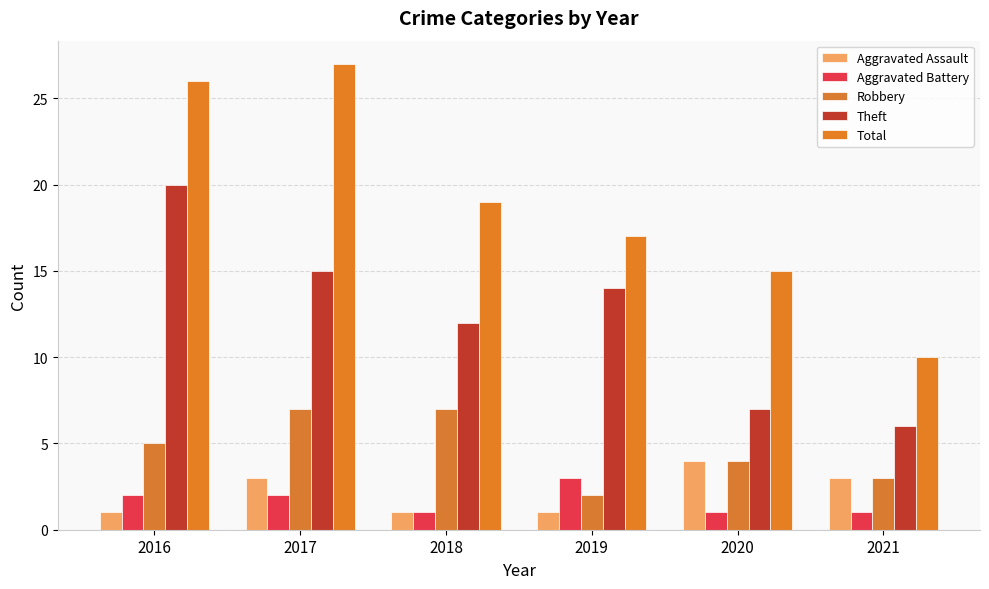

At which label does Total first exceed 19?

2016